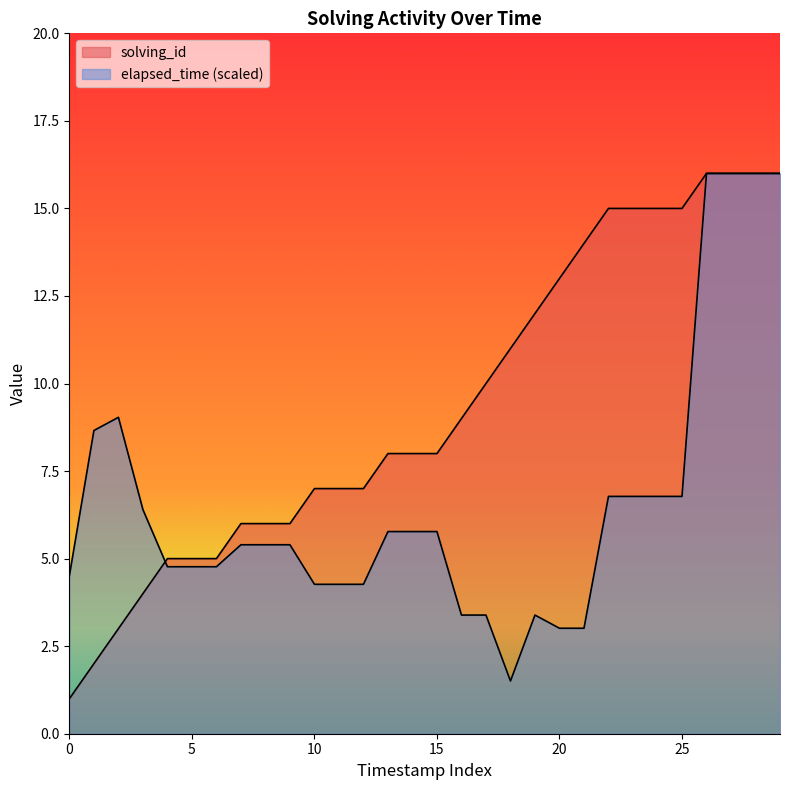

How many data points does each series have?

30